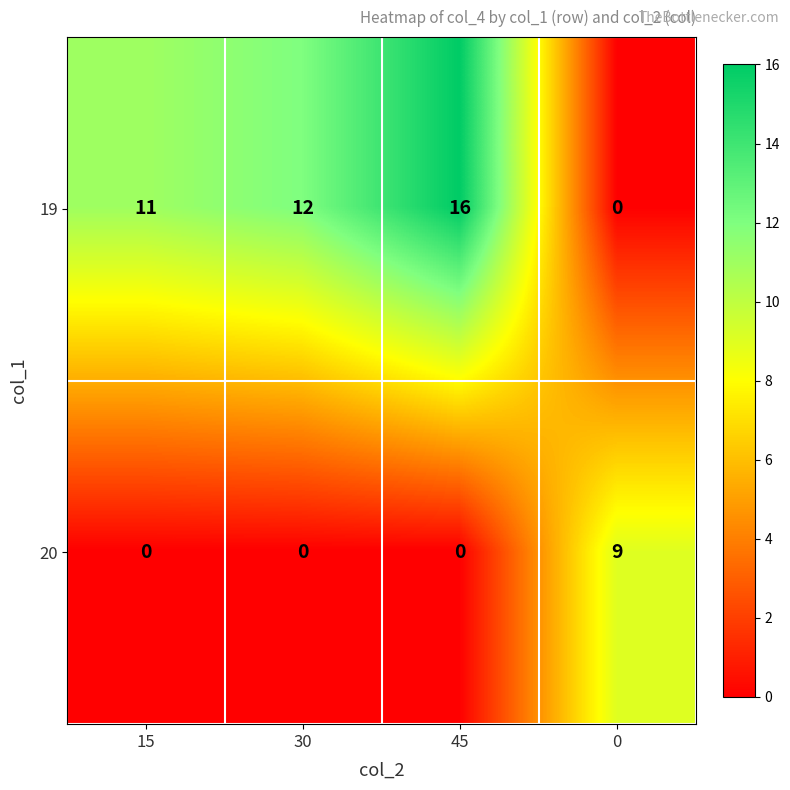

The 19 series shows 0 at 0. True or false?

True